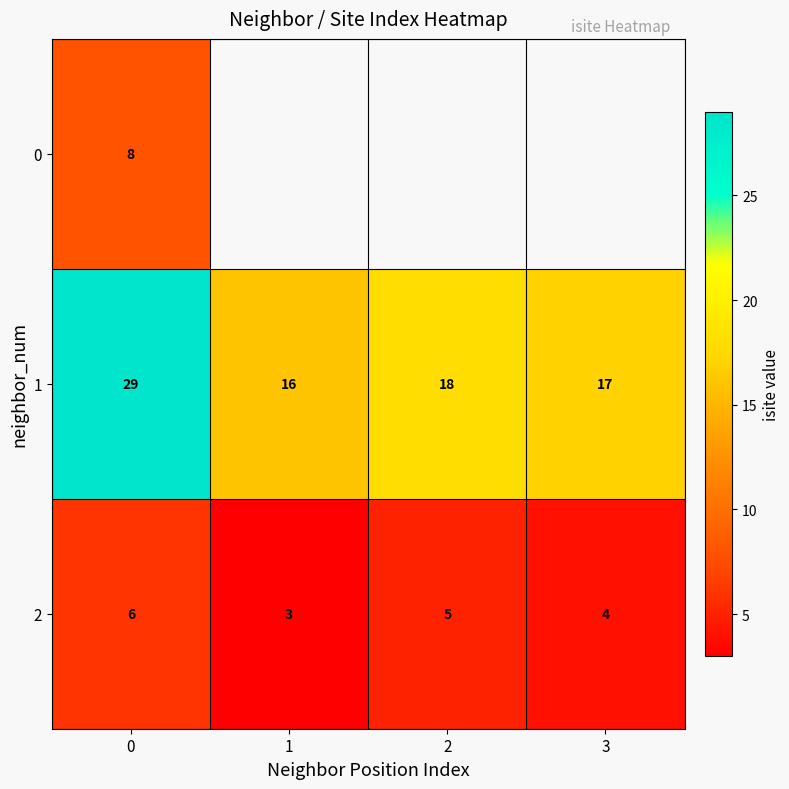

What is the average value of the 1 series?

20